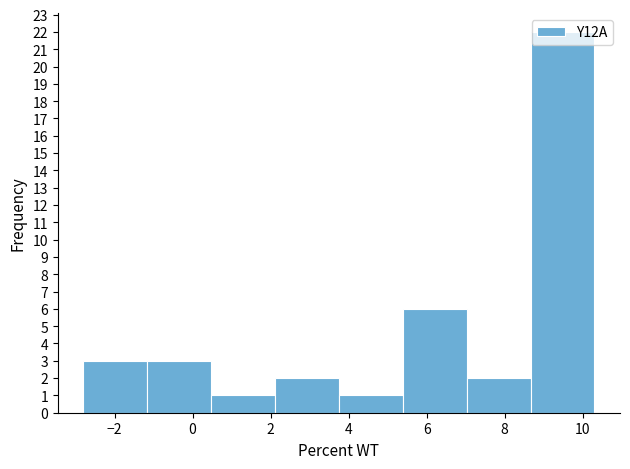

Over which range of the x-axis is the bar tallest?

8.6 to 10.4